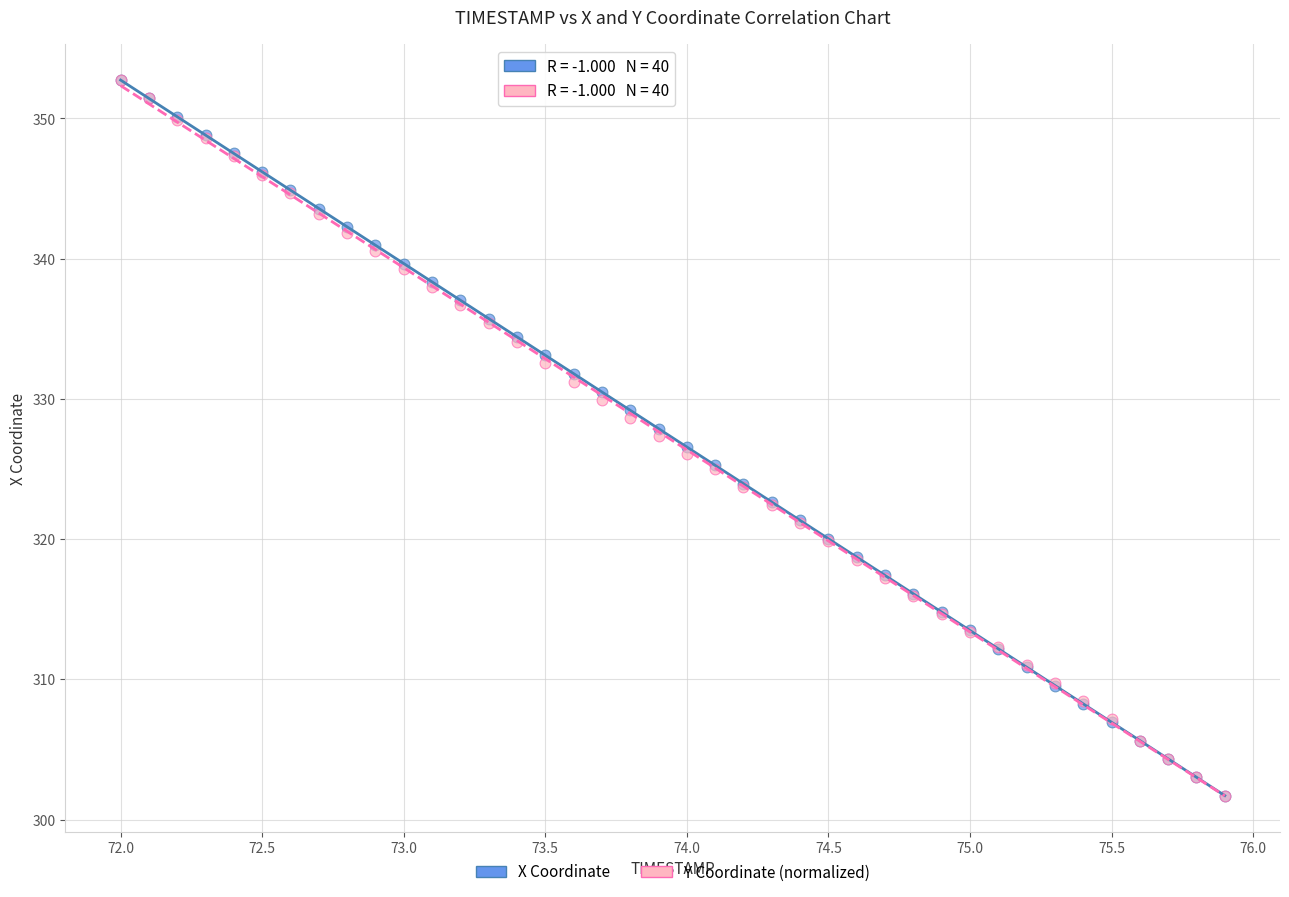

What are all the series names shown in the legend?

X Coordinate, Y Coordinate (normalized)